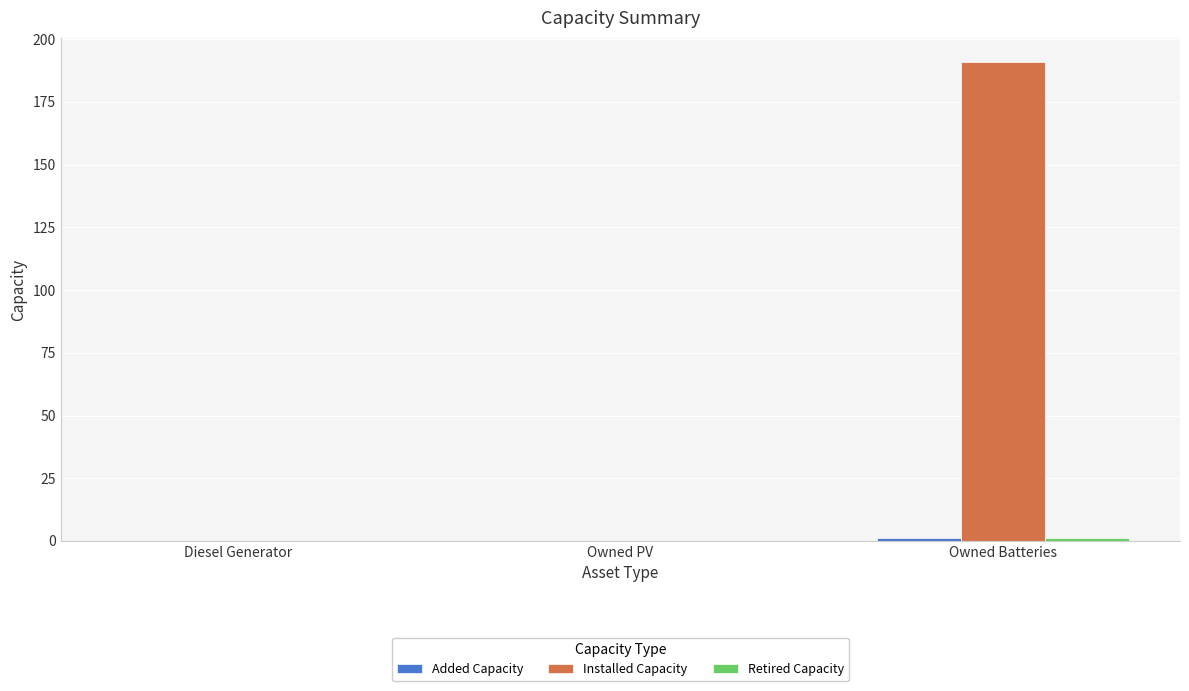

Which series has the largest total across all categories?

Installed Capacity